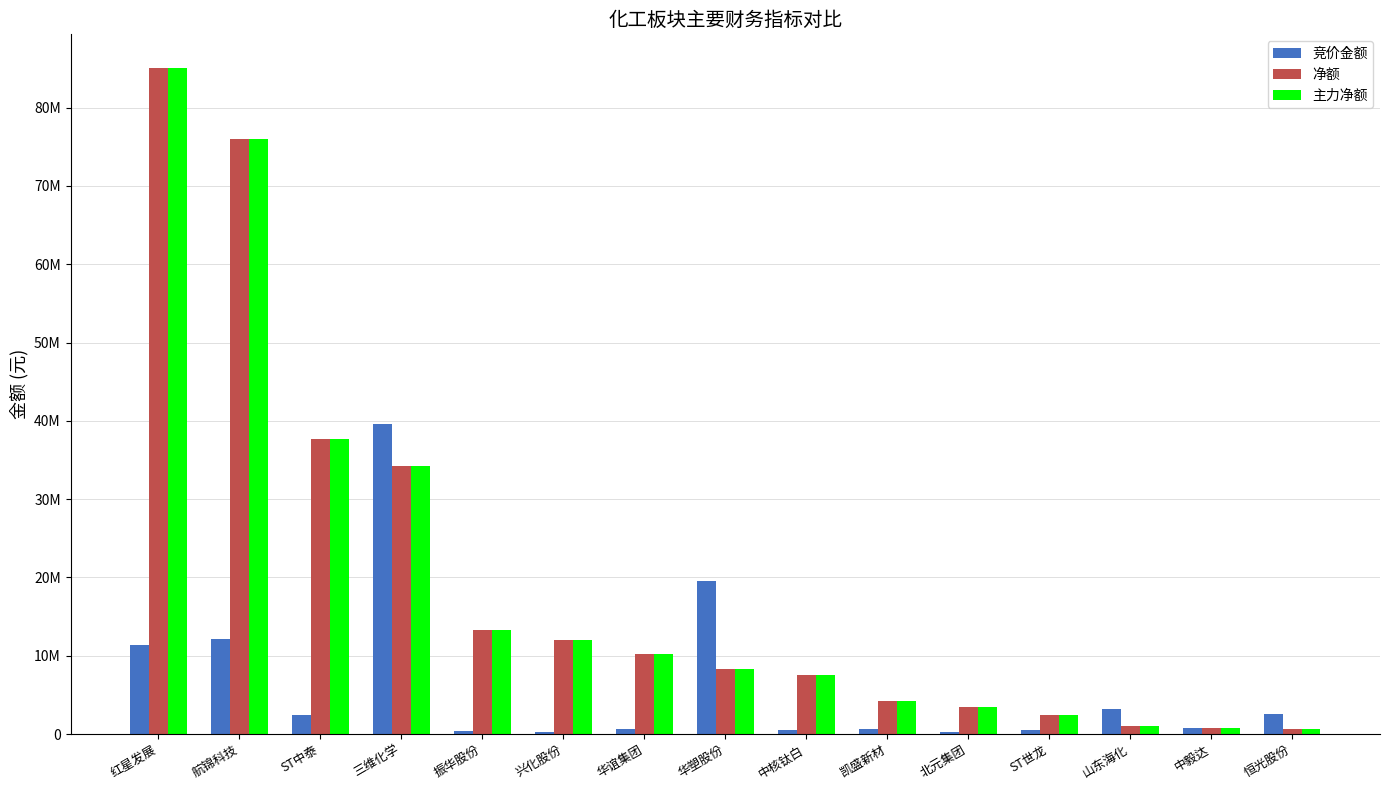

Reading left to right, list all the values displayed in this chart.

竞价金额: 红星发展=11369412	航锦科技=12186369	ST中泰=2474166	三维化学=39593856	振华股份=371496	兴化股份=321222	华谊集团=694575	华塑股份=19570148	中核钛白=530100	凯盛新材=649869	北元集团=302770	ST世龙=518840	山东海化=3135444	中毅达=715520	恒光股份=2568258
净额: 红星发展=85115438	航锦科技=75994525	ST中泰=37637163	三维化学=34288958	振华股份=13259655	兴化股份=12063573	华谊集团=10165673	华塑股份=8334513	中核钛白=7493444	凯盛新材=4234525	北元集团=3470832	ST世龙=2391542	山东海化=1062299	中毅达=717459	恒光股份=629426
主力净额: 红星发展=85115438	航锦科技=75994525	ST中泰=37637163	三维化学=34288958	振华股份=13259655	兴化股份=12063573	华谊集团=10165673	华塑股份=8334513	中核钛白=7493444	凯盛新材=4234525	北元集团=3470832	ST世龙=2391542	山东海化=1062299	中毅达=717459	恒光股份=629426